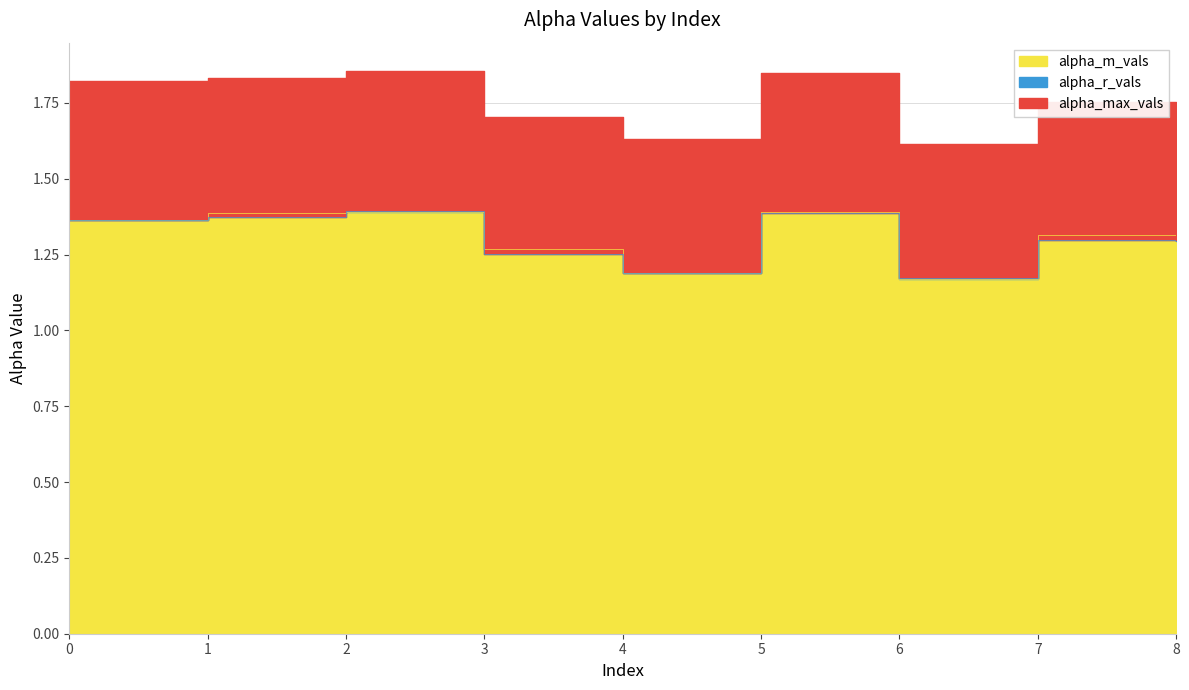

At which category does alpha_max_vals reach its first local peak?

2